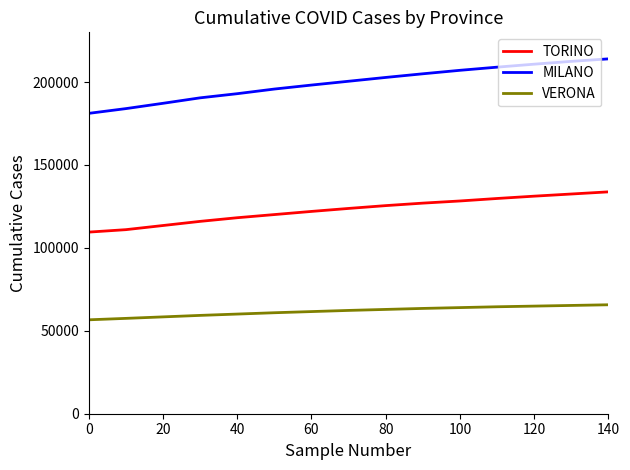

What are all the series names shown in the legend?

TORINO, MILANO, VERONA